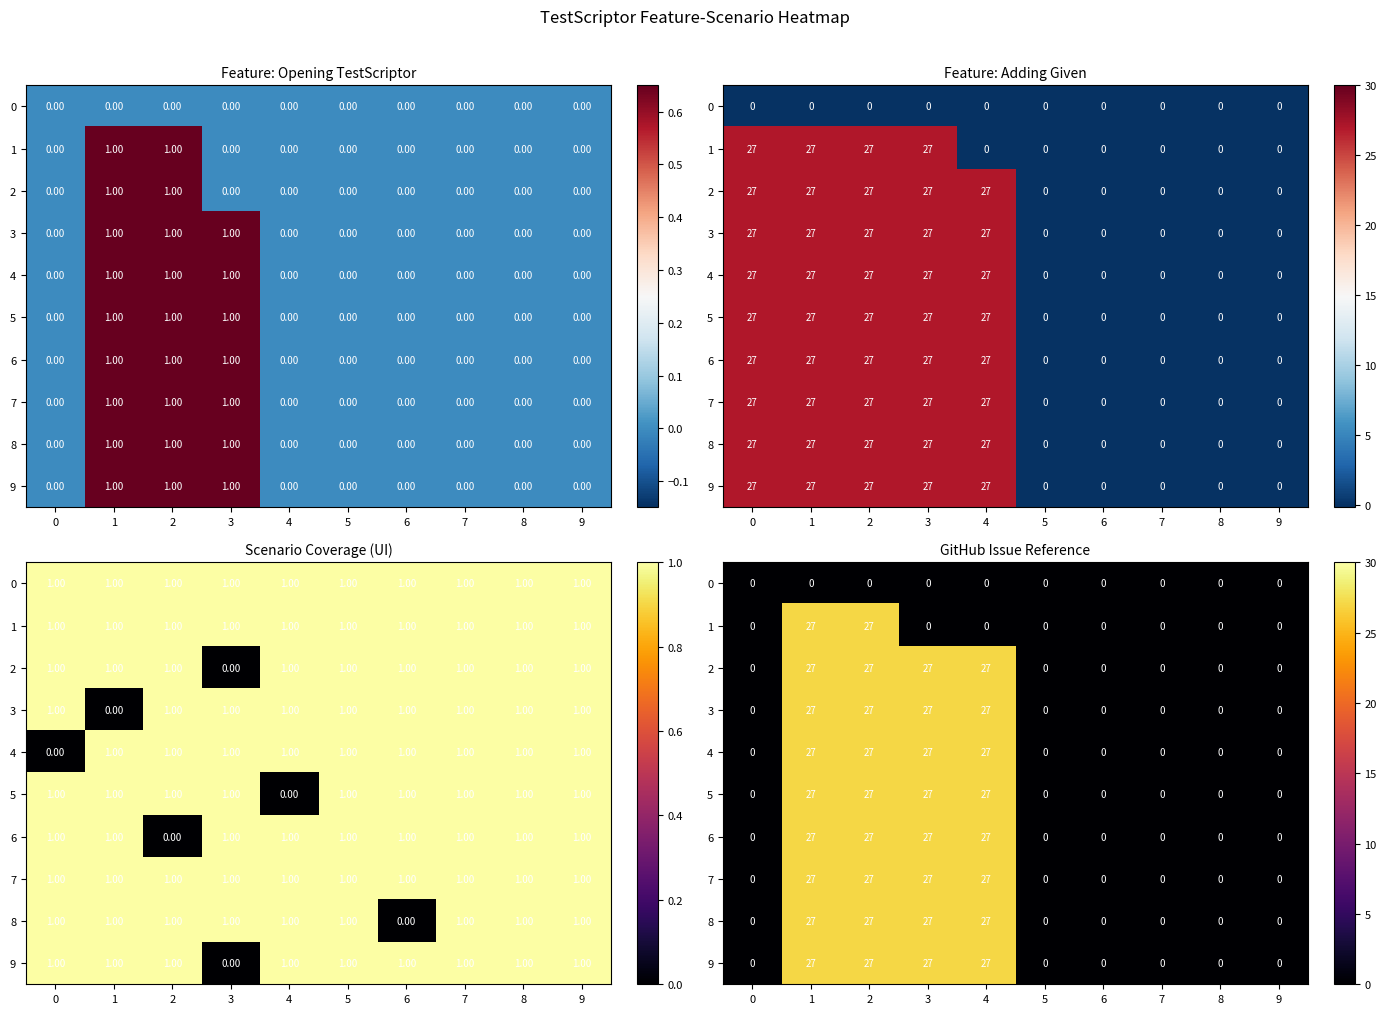

True or false: 8 has a value of 10 at 3.

False